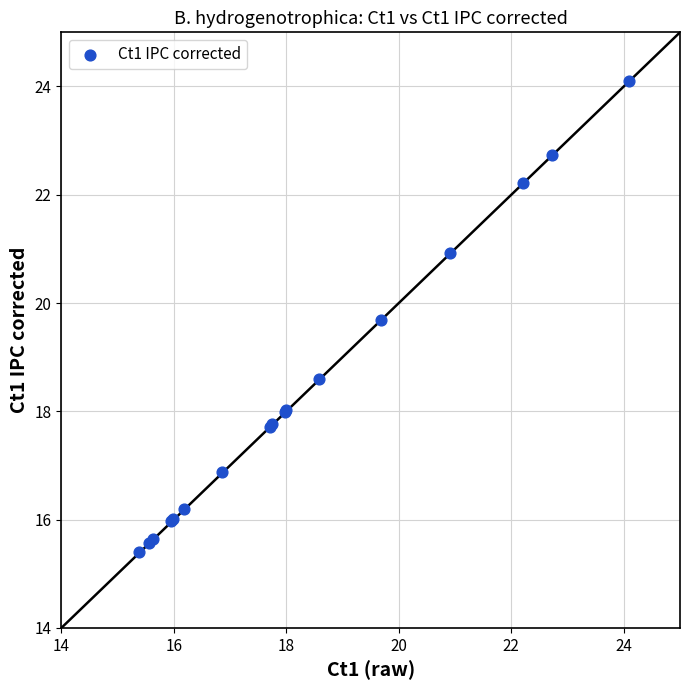

What Y value in the scatter plot is closest to 19?

18.6